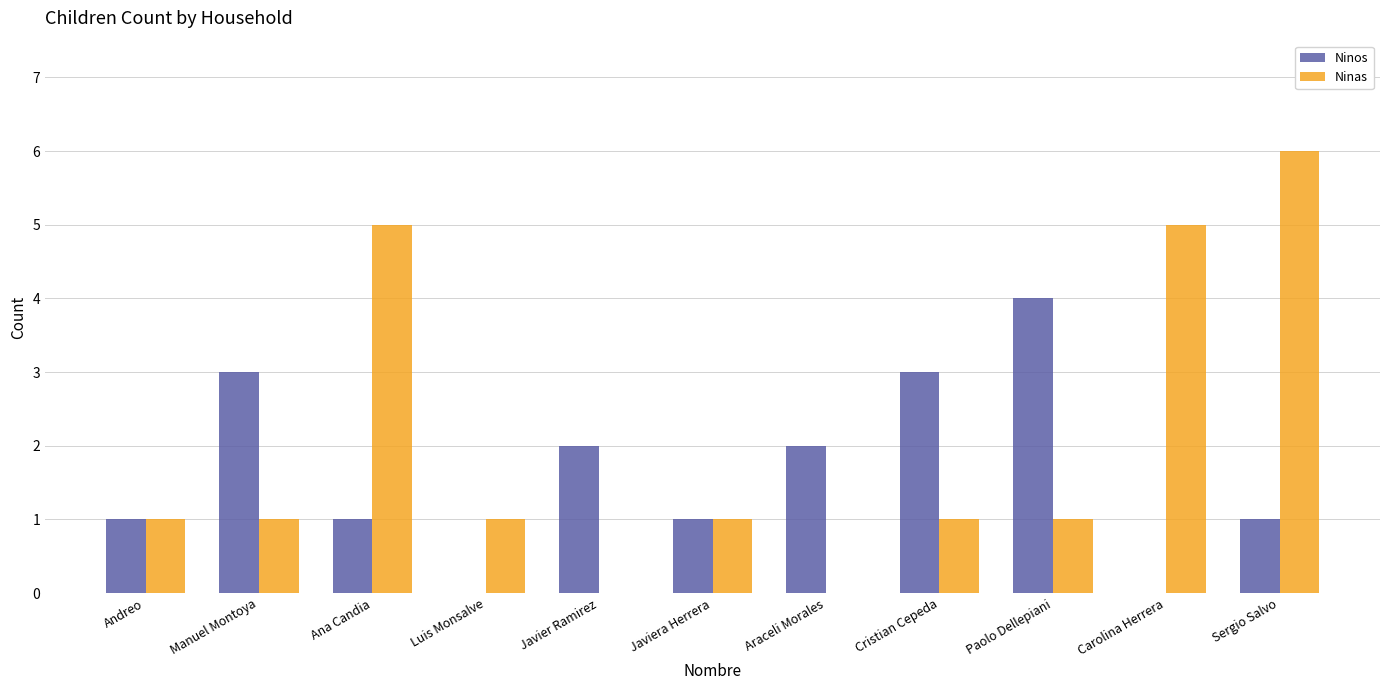

True or false: Ninas has a value of 0 at Araceli Morales.

True